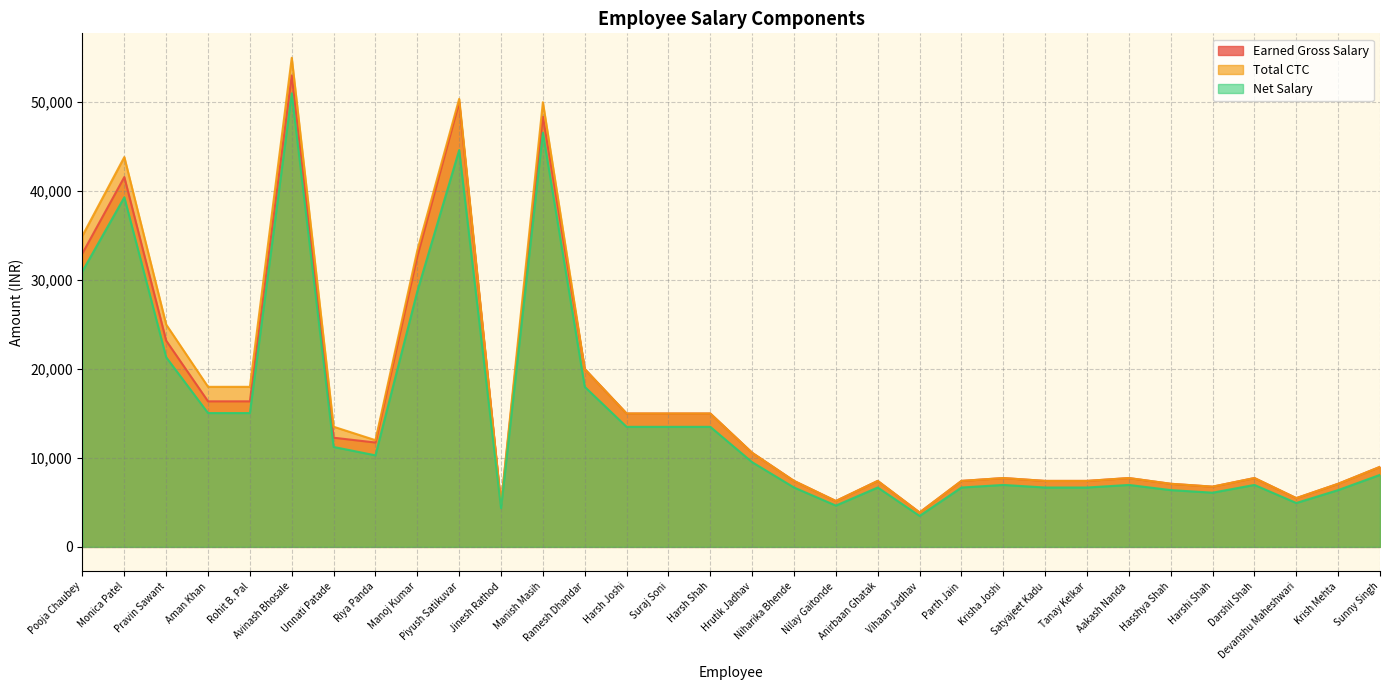

What is the difference between the maximum and second lowest values in the Earned Gross Salary series?

48175.3